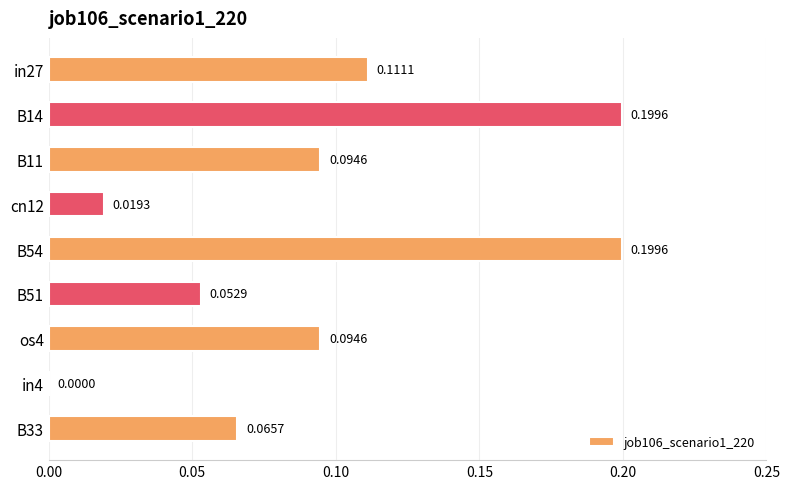

Between in4 and os4, which is larger?

os4